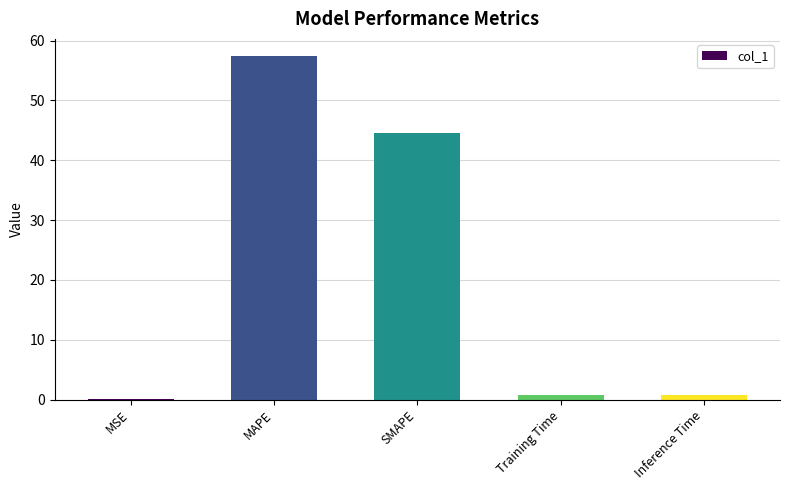

At which category does the chart reach its peak across all series?

MAPE